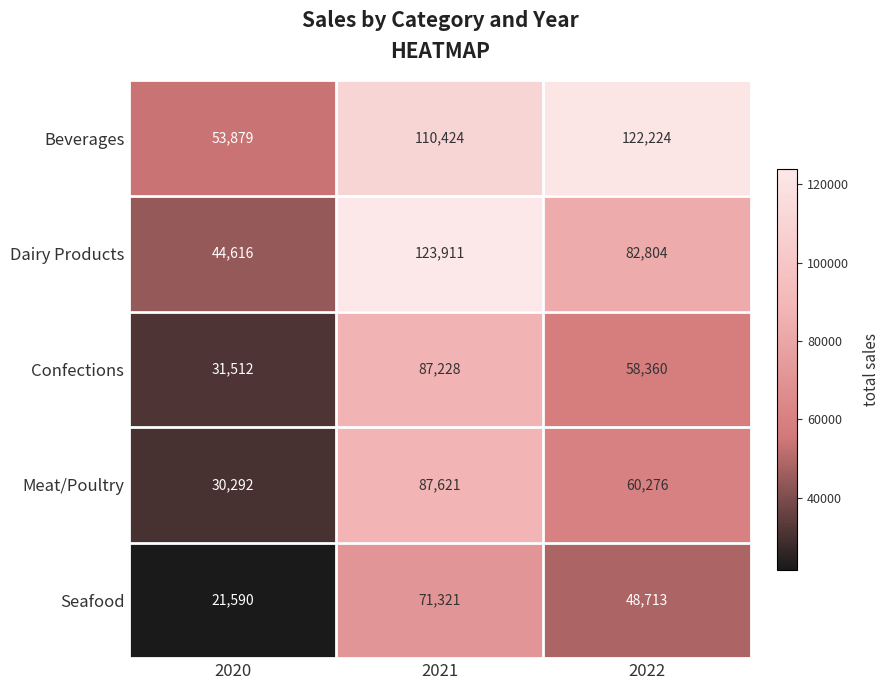

Which series has the largest range (max minus min)?

Dairy Products